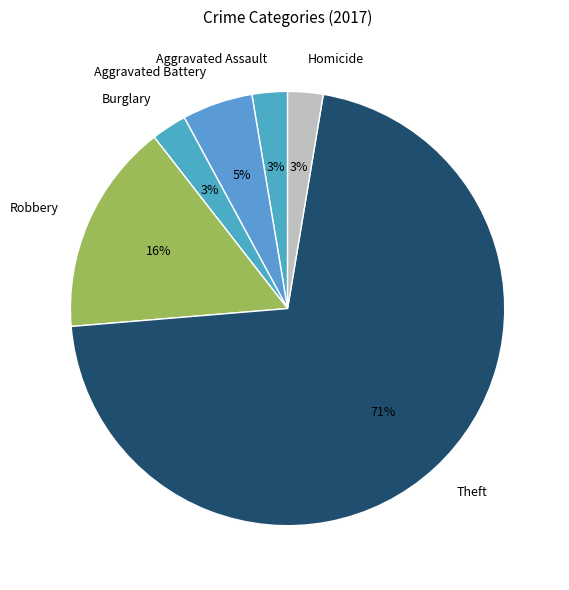

Between Aggravated Assault and Aggravated Battery, which is larger?

Aggravated Battery